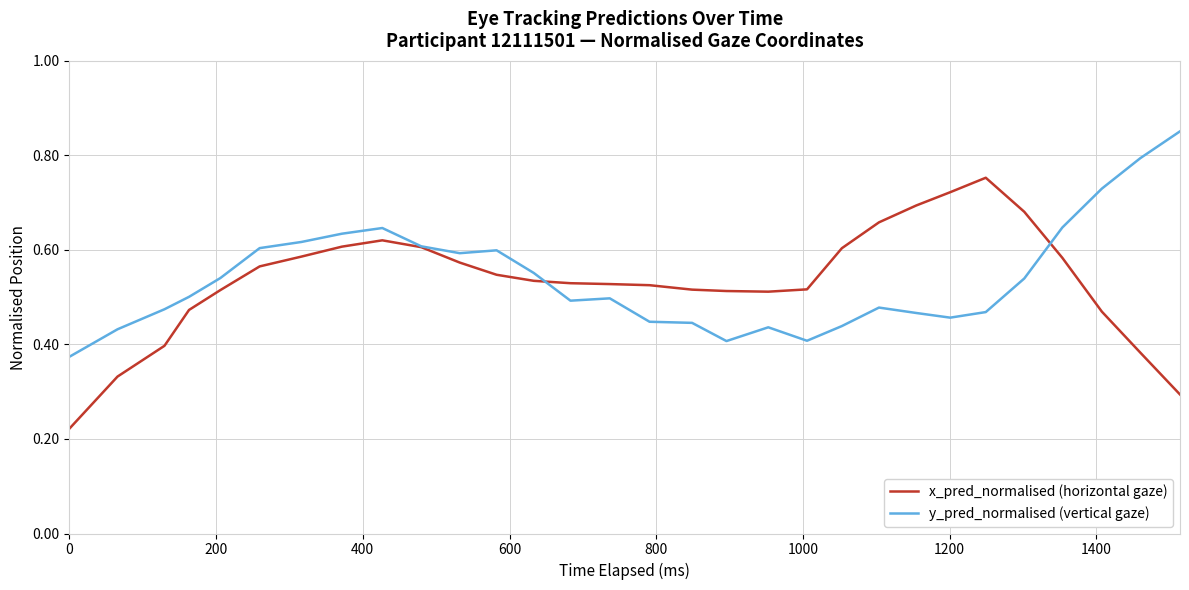

Which series has the largest range (max minus min)?

x_pred_normalised (horizontal gaze)